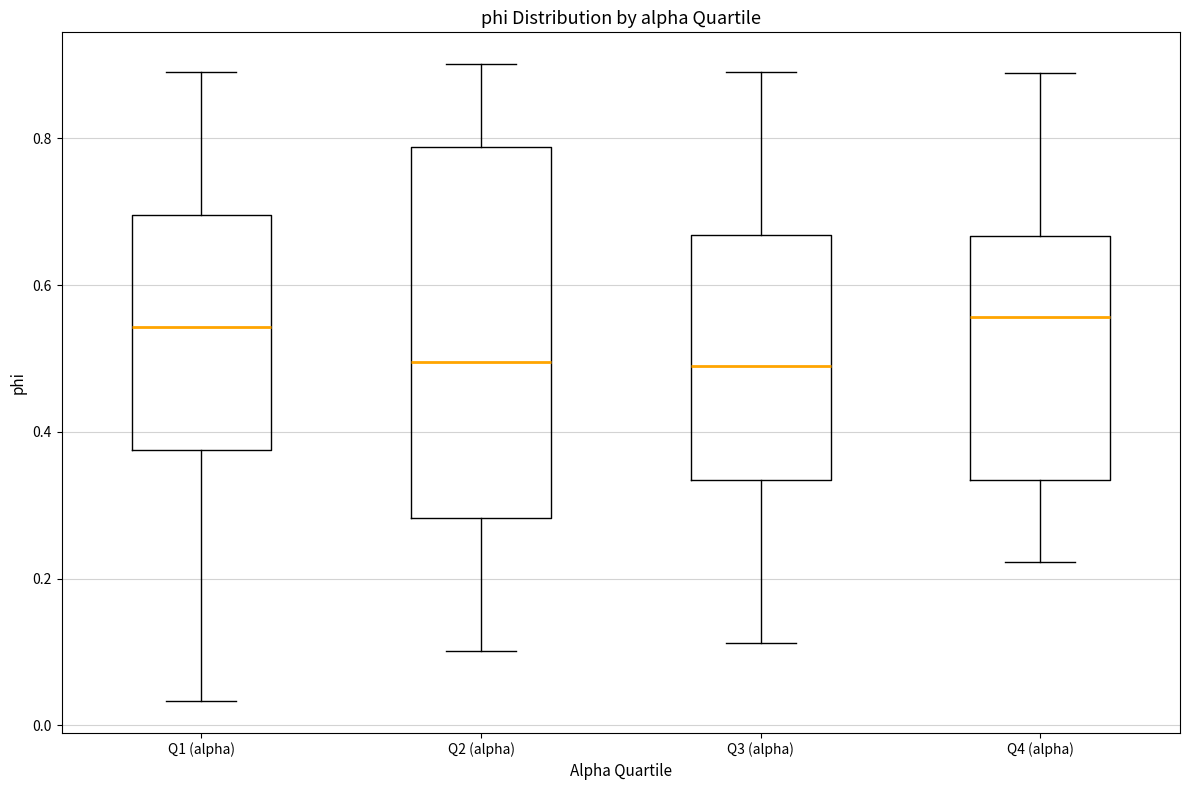

Which box is the tallest, from its lower edge to its upper edge?

Q2 (alpha)